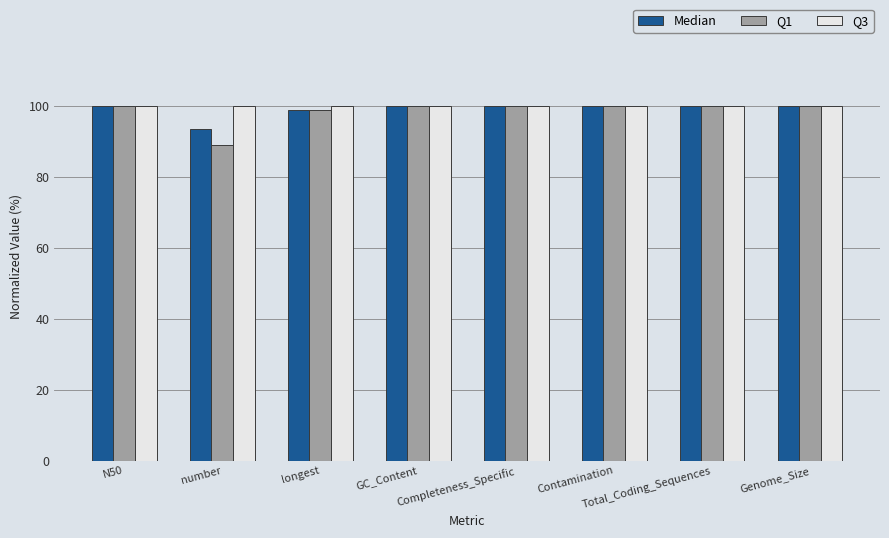

What position from the right is Genome_Size?

1